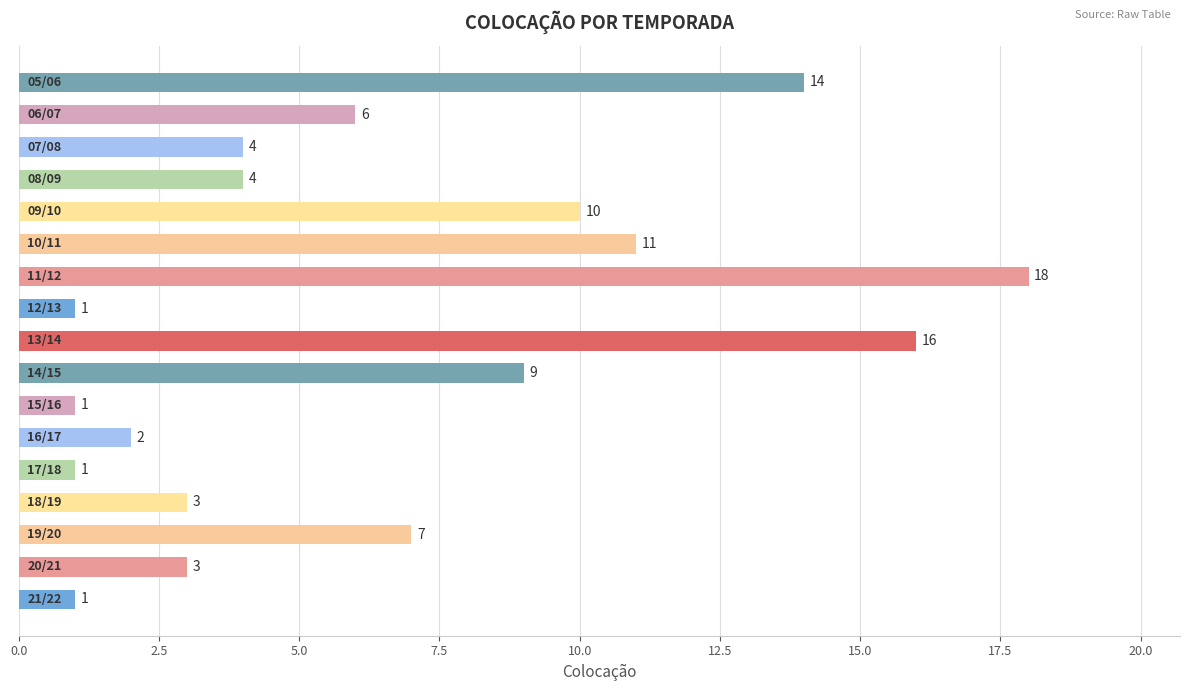

What is the sum of all values?

111